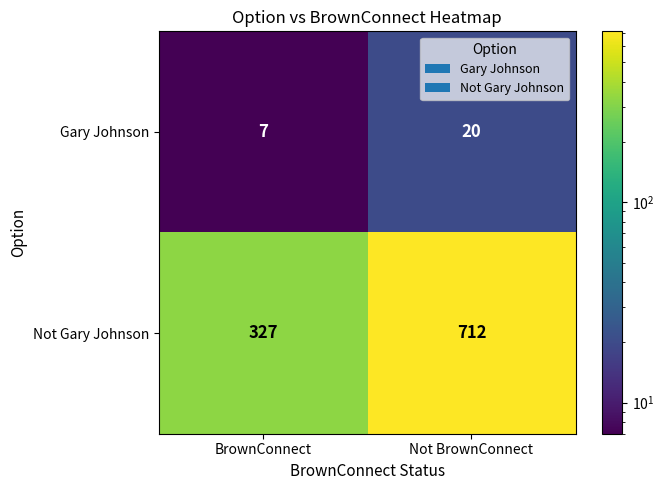

At Not BrownConnect, list the series in order from smallest to largest.

Gary Johnson, Not Gary Johnson